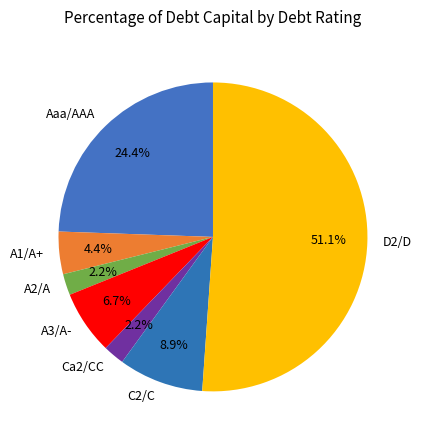

Does Ca2/CC represent more than half of the total?

No